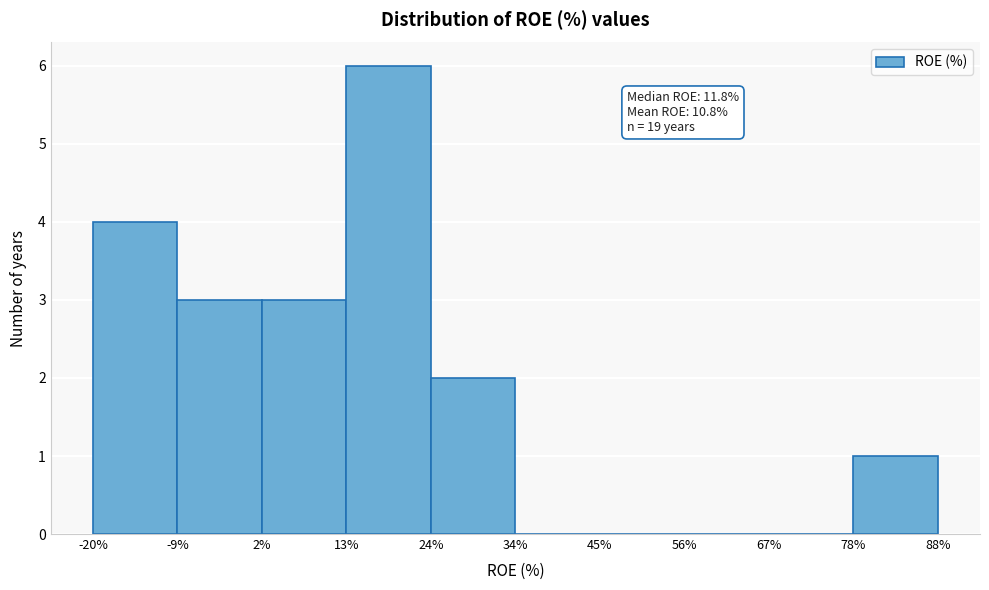

Over which range of the x-axis is the bar tallest?

13% to 24%